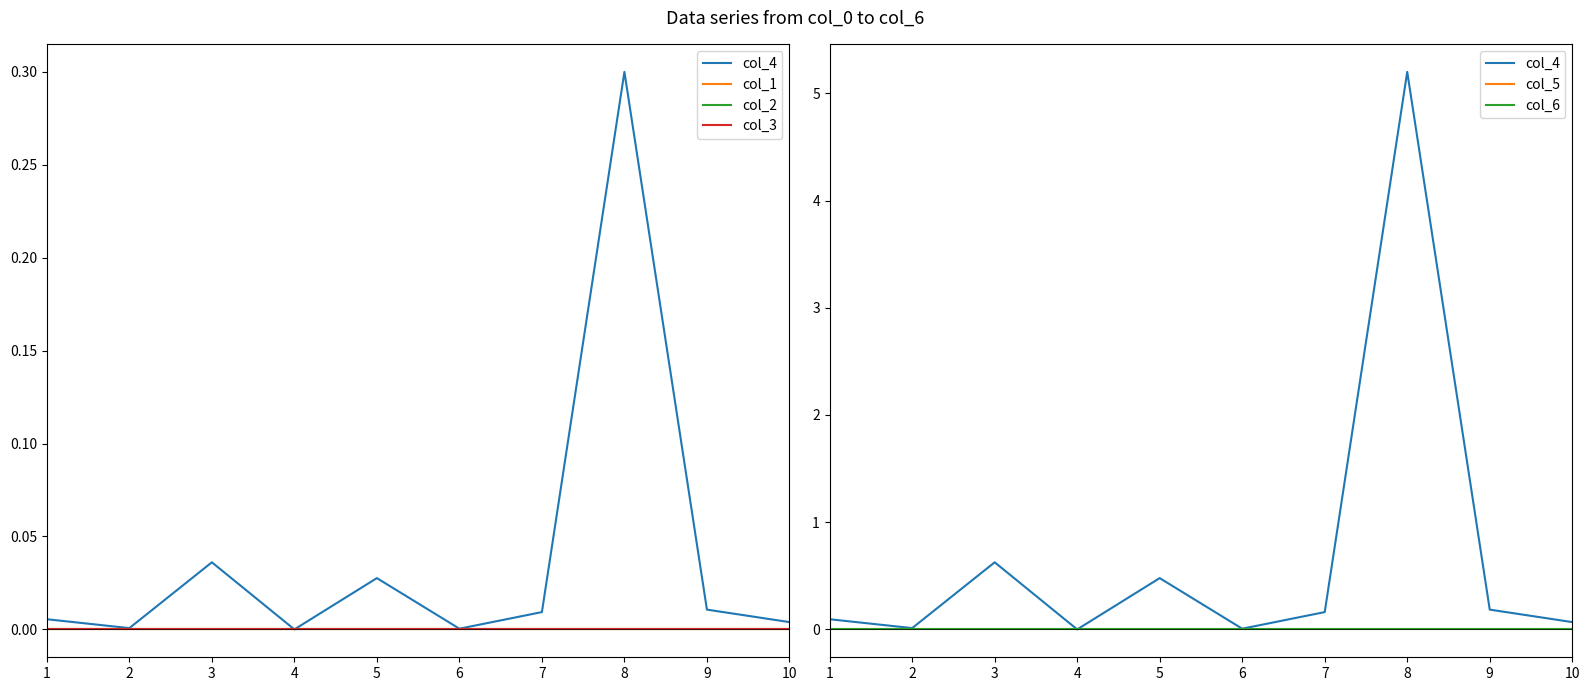

Reading left to right, extract all data points from this chart.

col_4: 0.1	0.0	0.6	0.0	0.5	0.0	0.2	5.2	0.2	0.1
col_1: 0.0	0.0	0.0	0.0	0.0	0.0	0.0	0.0	0.0	0.0
col_2: 0.0	0.0	0.0	0.0	0.0	0.0	0.0	0.0	0.0	0.0
col_3: 0.0	0.0	0.0	0.0	0.0	0.0	0.0	0.0	0.0	0.0
col_5: 0.0	0.0	0.0	0.0	0.0	0.0	0.0	0.0	0.0	0.0
col_6: 0.0	0.0	0.0	0.0	0.0	0.0	0.0	0.0	0.0	0.0